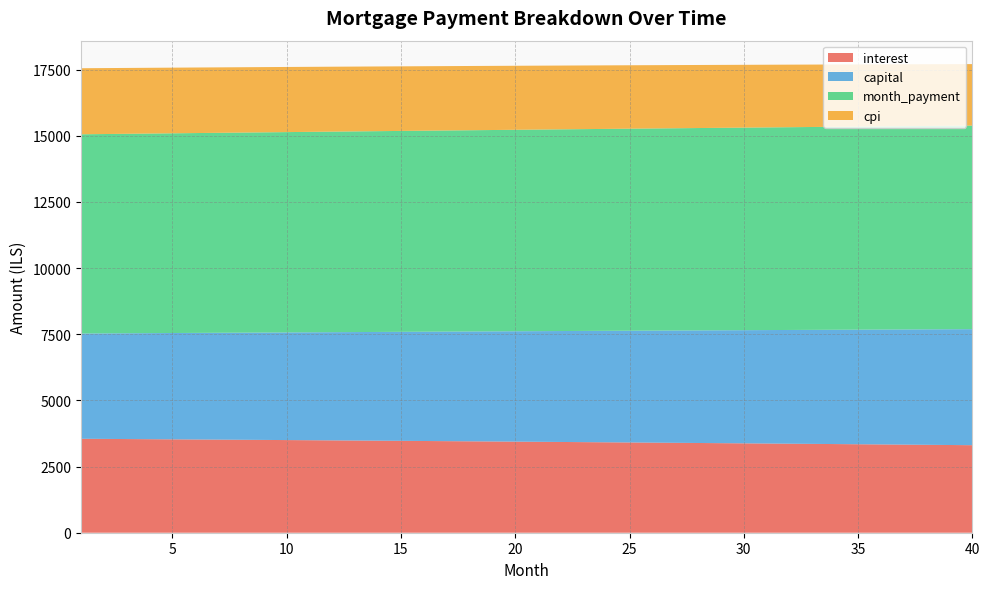

Reading left to right, what are all the values shown in this chart?

interest: 3550.5	3545.3	3540.0	3534.6	3529.2	3523.8	3518.3	3512.8	3507.2	3501.5	3495.8	3490.1	3484.3	3478.5	3472.6	3466.6	3460.6	3454.6	3448.5	3442.3	3436.1	3429.9	3423.5	3417.2	3410.8	3404.3	3397.8	3391.2	3384.6	3377.9	3371.1	3364.3	3357.5	3350.6	3343.6	3336.6	3329.5	3322.4	3315.2	3308.0
capital: 3978.2	3988.1	3998.1	4008.1	4018.1	4028.2	4038.2	4048.3	4058.4	4068.6	4078.8	4089.0	4099.2	4109.4	4119.7	4130.0	4140.3	4150.7	4161.0	4171.5	4181.9	4192.3	4202.8	4213.3	4223.9	4234.4	4245.0	4255.6	4266.3	4276.9	4287.6	4298.3	4309.1	4319.8	4330.6	4341.5	4352.3	4363.2	4374.1	4385.1
month_payment: 7528.7	7533.4	7538.1	7542.7	7547.3	7551.9	7556.5	7561.1	7565.6	7570.1	7574.6	7579.0	7583.5	7587.9	7592.3	7596.6	7600.9	7605.2	7609.5	7613.8	7618.0	7622.2	7626.4	7630.5	7634.6	7638.7	7642.8	7646.8	7650.8	7654.8	7658.7	7662.7	7666.6	7670.4	7674.3	7678.1	7681.9	7685.6	7689.3	7693.0
cpi: 2496.3	2492.6	2488.8	2485.0	2481.2	2477.3	2473.4	2469.5	2465.5	2461.5	2457.5	2453.4	2449.3	2445.1	2440.9	2436.7	2432.4	2428.1	2423.8	2419.4	2415.0	2410.6	2406.1	2401.6	2397.0	2392.4	2387.8	2383.1	2378.4	2373.7	2368.9	2364.1	2359.2	2354.3	2349.4	2344.4	2339.4	2334.3	2329.2	2324.1